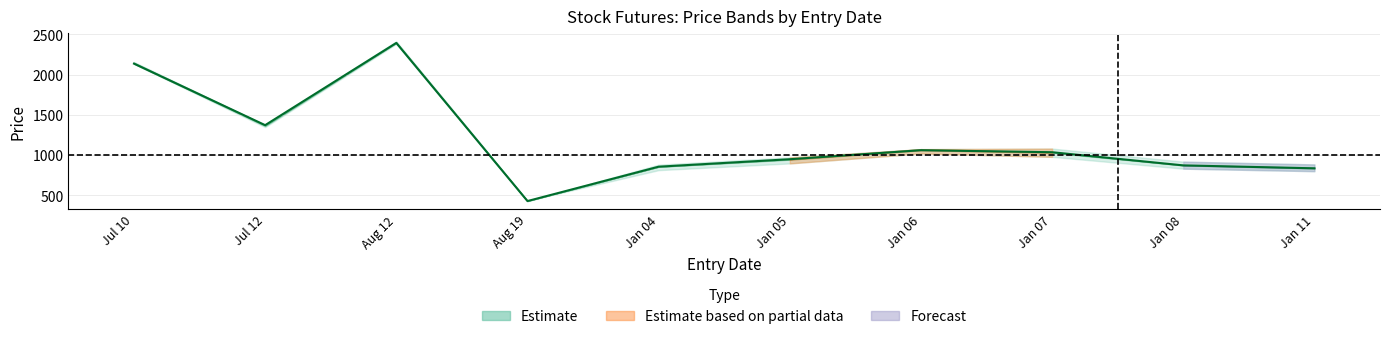

What is the label of the 6th point from the right?

Jan 04